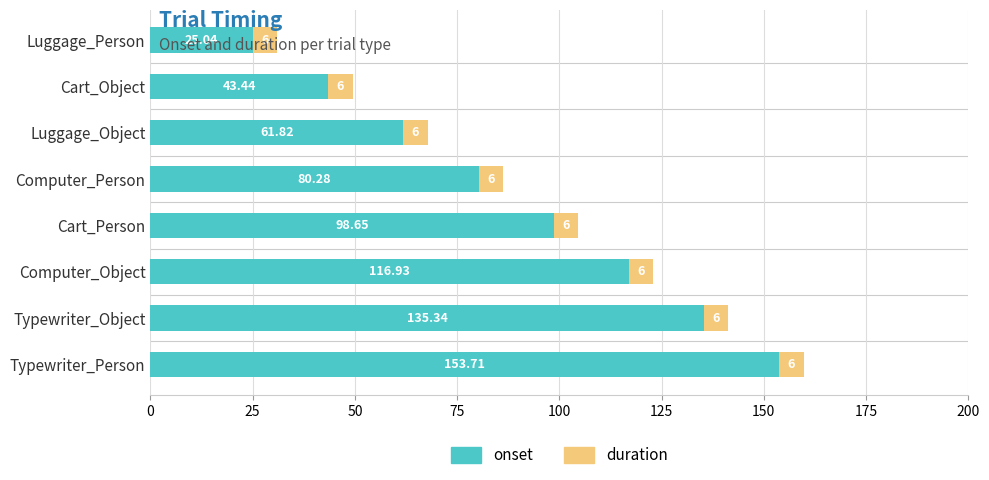

At which label does onset reach its peak?

Typewriter_Person